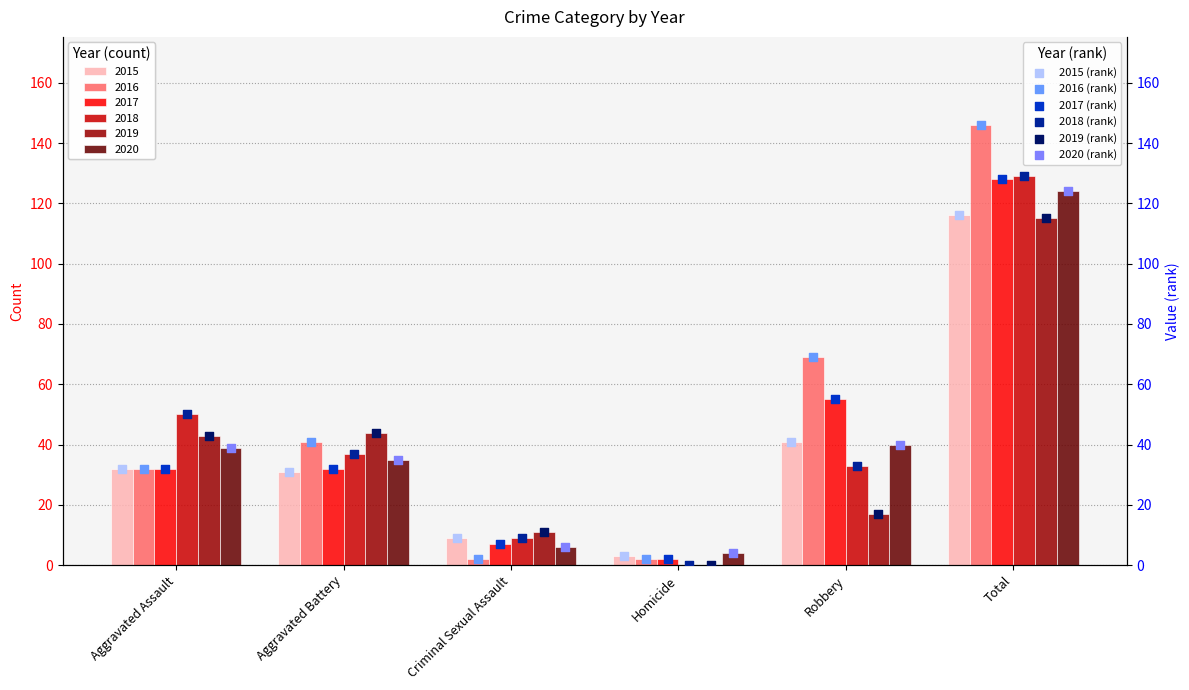

Which series has the largest Y range (max minus min)?

2016 (rank)